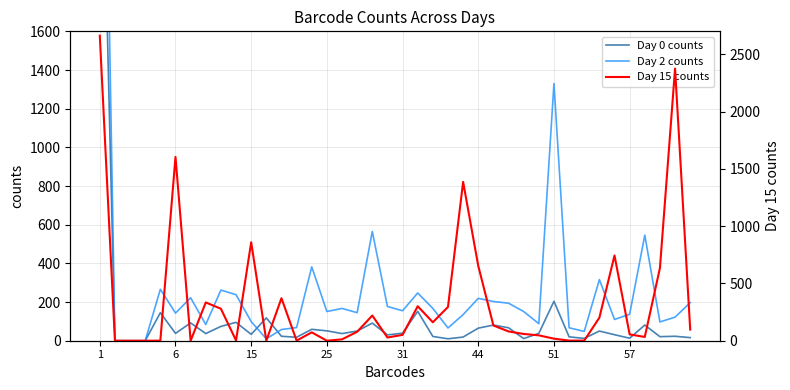

In Day 15 counts, how many points are higher than both neighbors (excluding endpoints)?

10